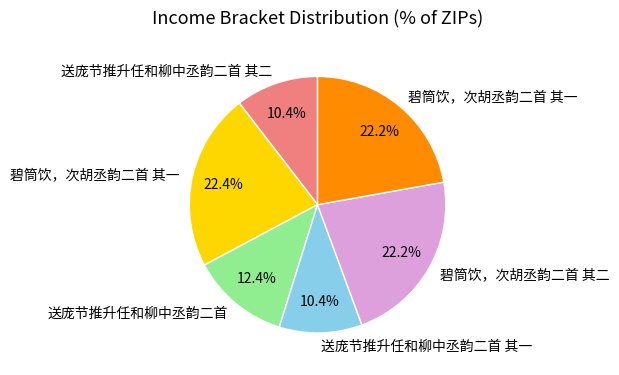

Is there any slice that represents more than half of the pie?

No